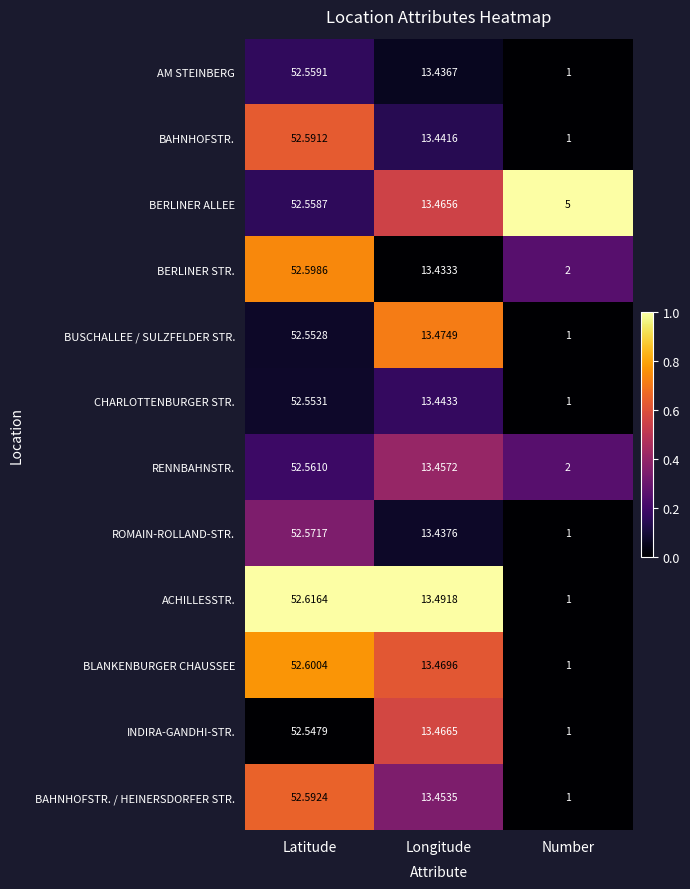

At which label does BAHNHOFSTR. / HEINERSDORFER STR. first exceed 13?

Latitude